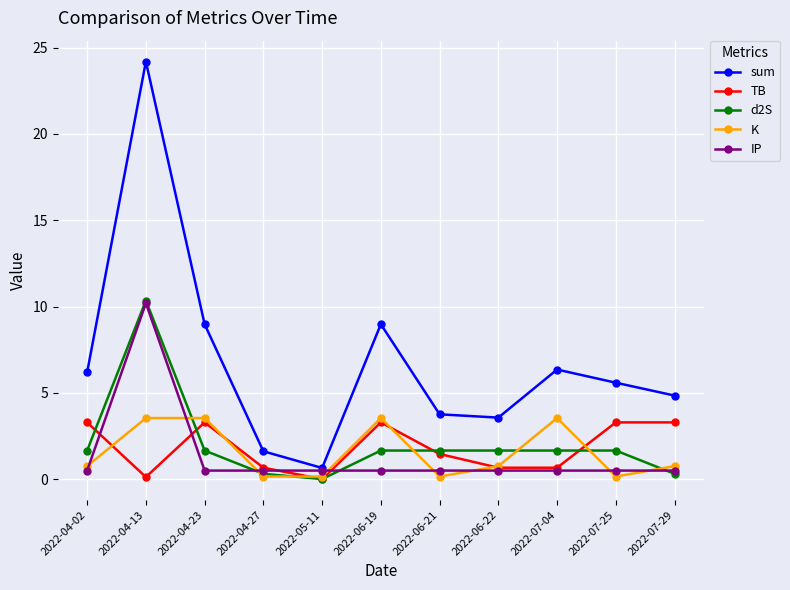

The value of sum at 2022-06-22 is 3.6. True or false?

True